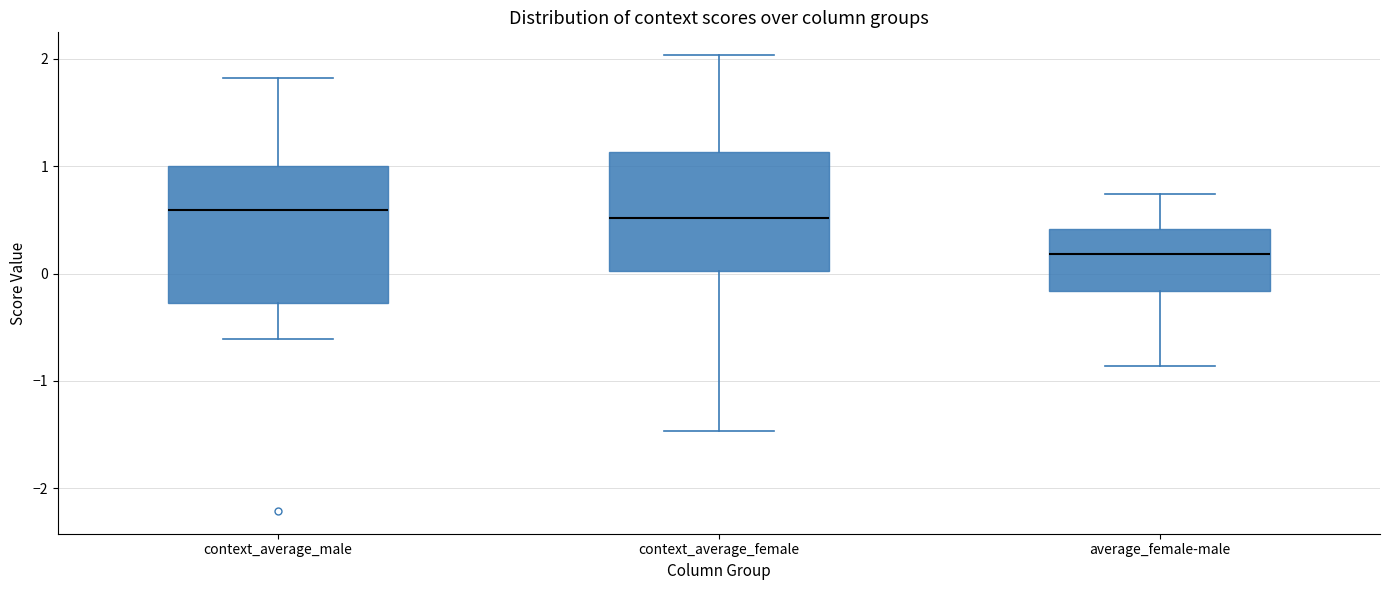

Reading left to right, transcribe this box plot: for each box, give where its median line is, the range the box spans, and where its two whiskers end, as read against the y-axis. The values are not printed on the chart, so give them approximately, as read against the axis.

context_average_male: median 0.6, box -0.3 to 1.0, whiskers -0.6 to 1.8
context_average_female: median 0.5, box 0.0 to 1.1, whiskers -1.5 to 2.0
average_female-male: median 0.2, box -0.2 to 0.4, whiskers -0.9 to 0.7